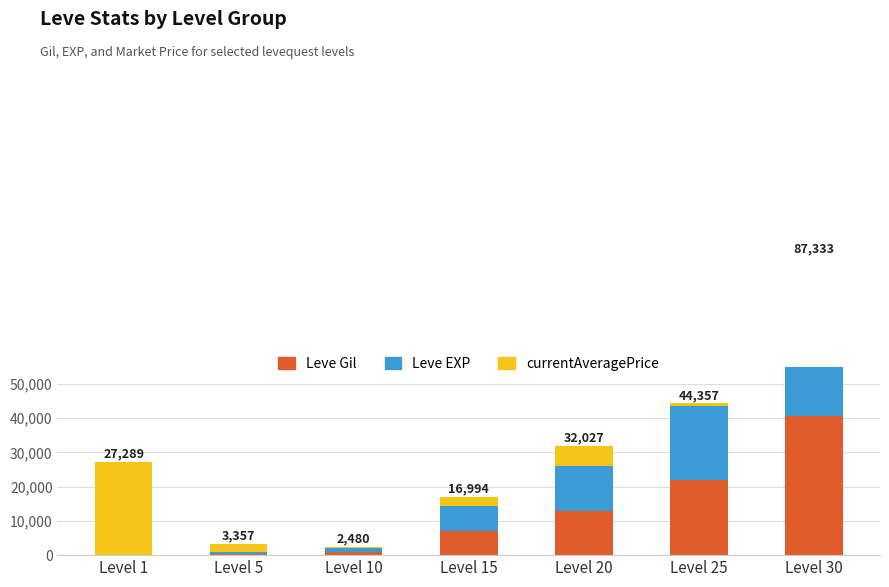

What is the difference between the Leve EXP values at Level 10 and Level 1?

989